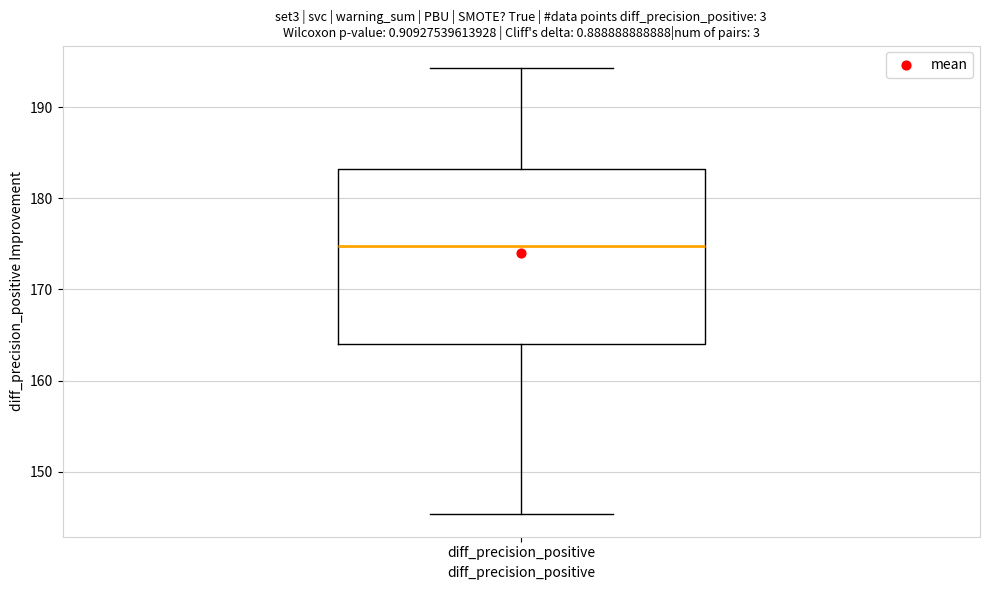

Transcribe this box plot: give where the median line is, the range the box spans, and where the two whiskers end, as read against the y-axis. The values are not printed on the chart, so give them approximately, as read against the axis.

median 175, box 164 to 183, whiskers 145 to 194